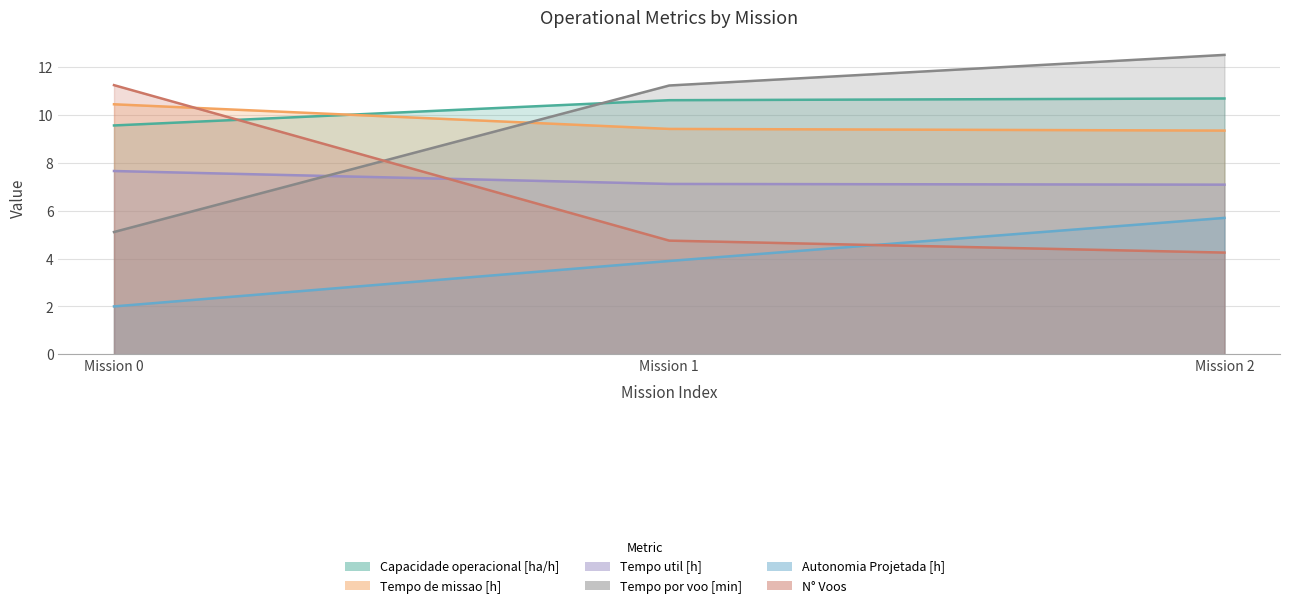

Rank the series by their maximum value, from highest to lowest.

Tempo por voo [min], N° Voos, Capacidade operacional [ha/h], Tempo de missao [h], Tempo util [h], Autonomia Projetada [h]